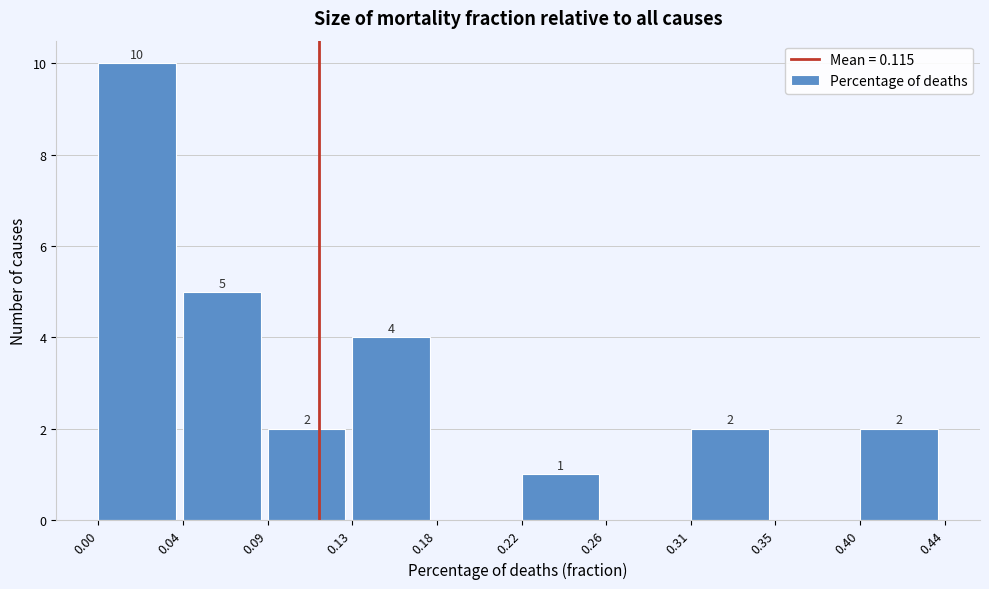

Reading right to left, extract all data points from this chart.

0.40=2	0.35=0	0.31=2	0.26=0	0.22=1	0.18=0	0.13=4	0.09=2	0.04=5	0.00=10